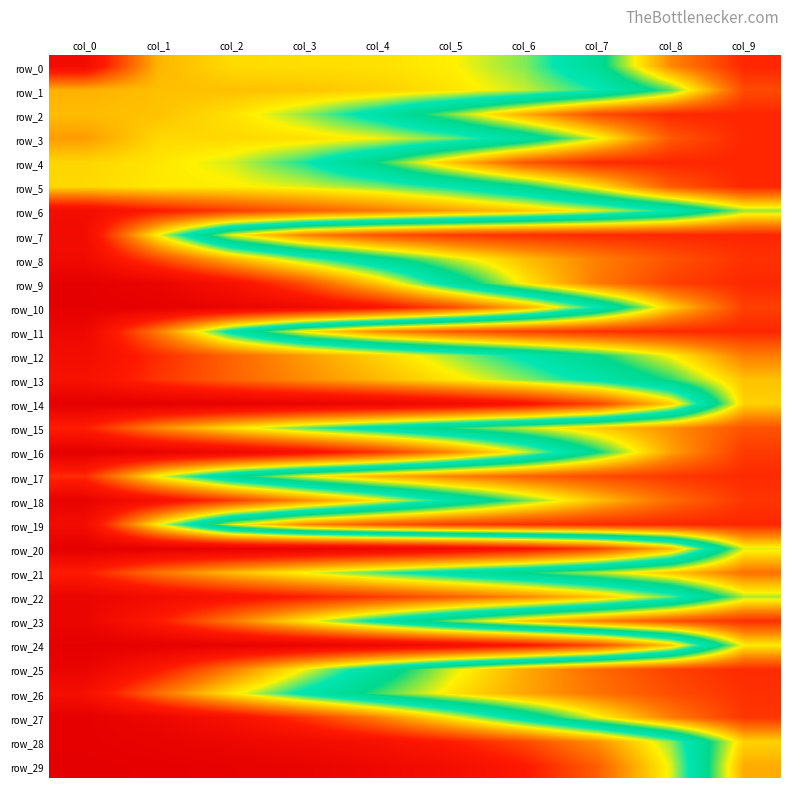

Which category has the lowest value in the row_29 series?

col_0